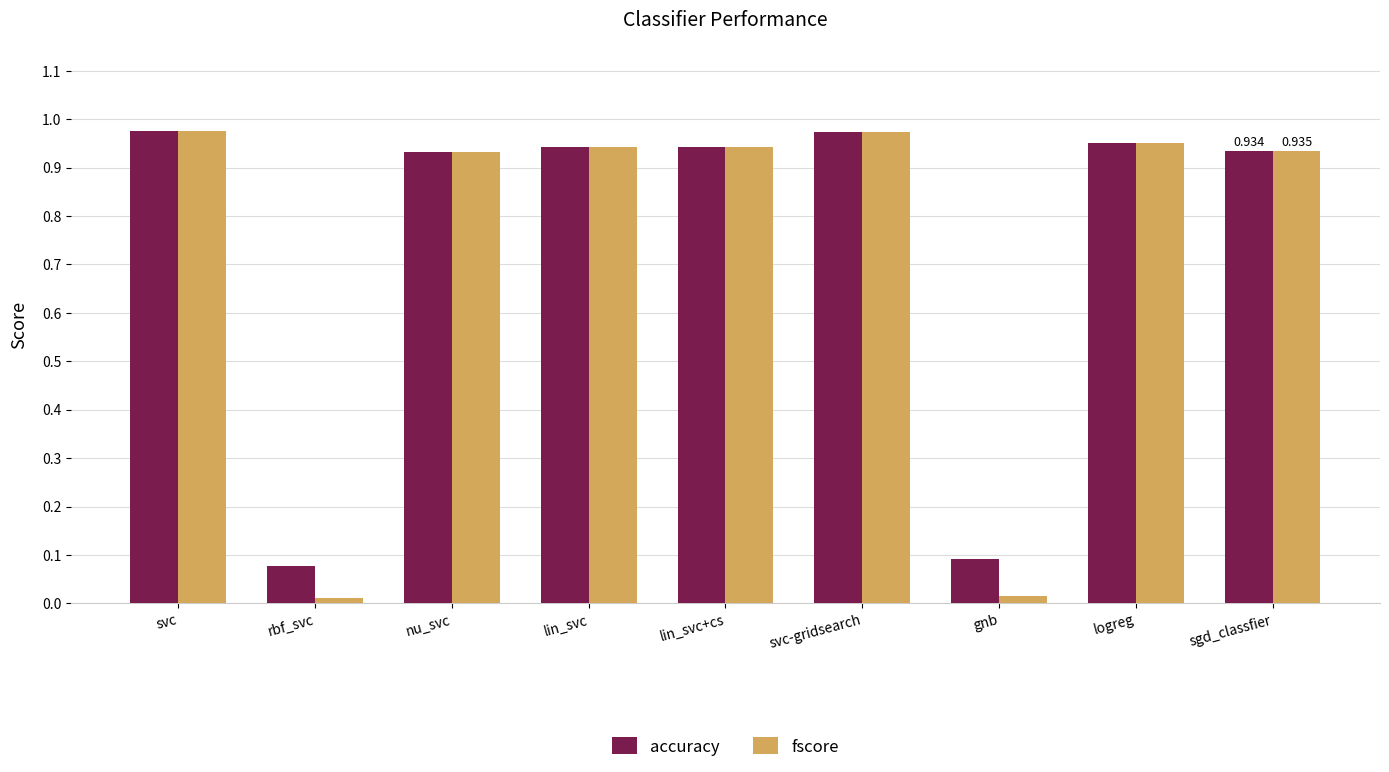

Is the value of fscore at rbf_svc greater than the value of accuracy at lin_svc?

No